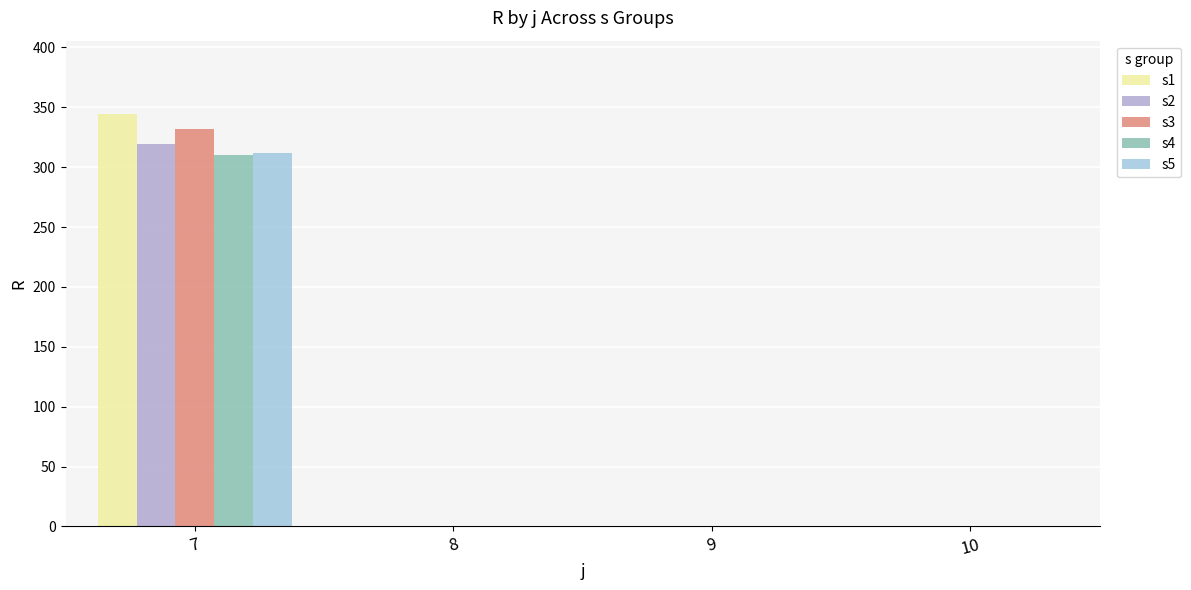

True or false: s2 has a value of 319 at 7.

True